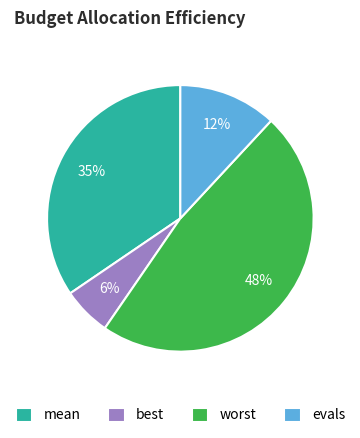

Does worst account for over 50% of the chart?

No